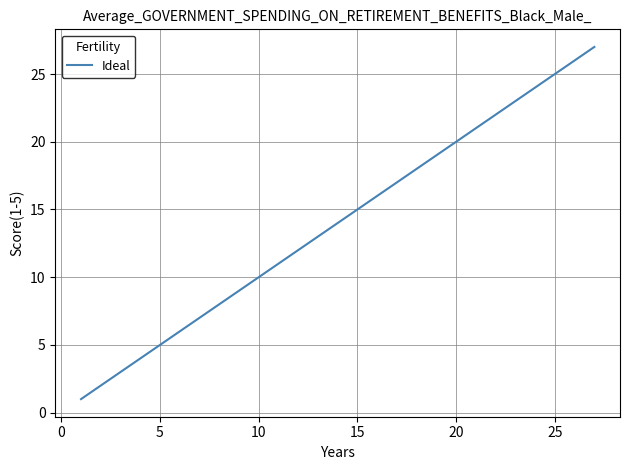

What is the maximum value shown in the chart?

27